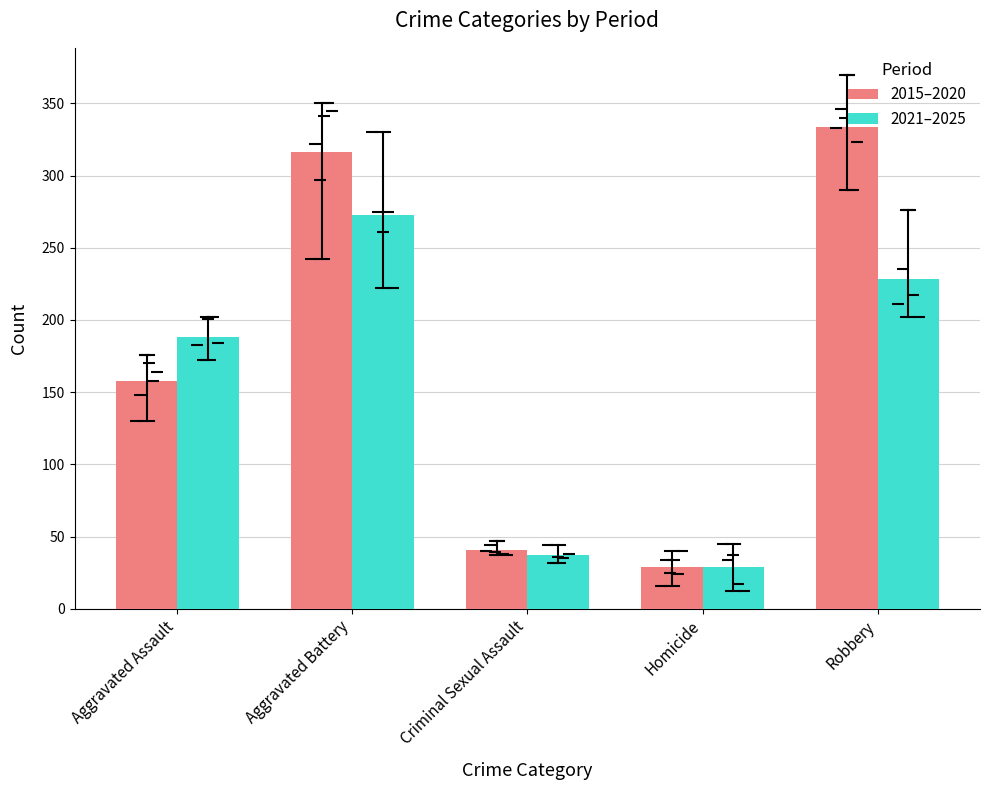

How many distinct data groups are displayed?

2